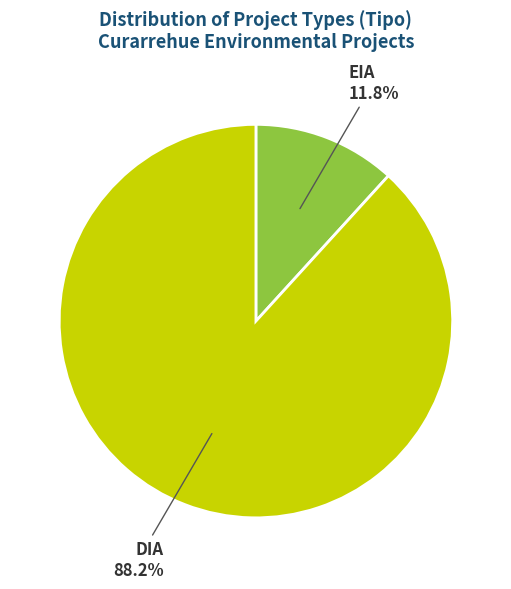

Which category has the biggest portion of the pie?

DIA